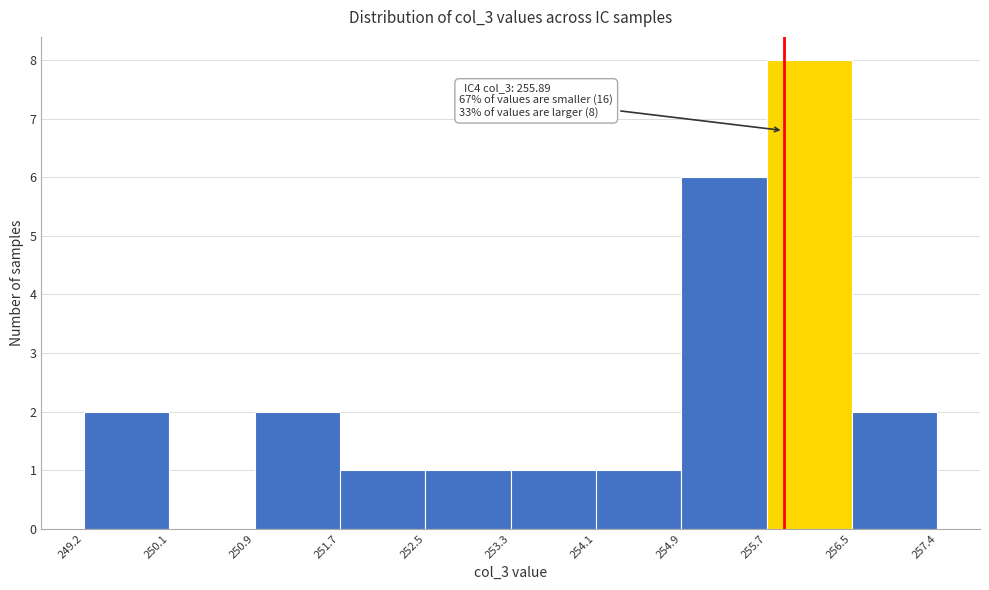

Which range on the x-axis has the tallest bar?

255.7 to 256.5